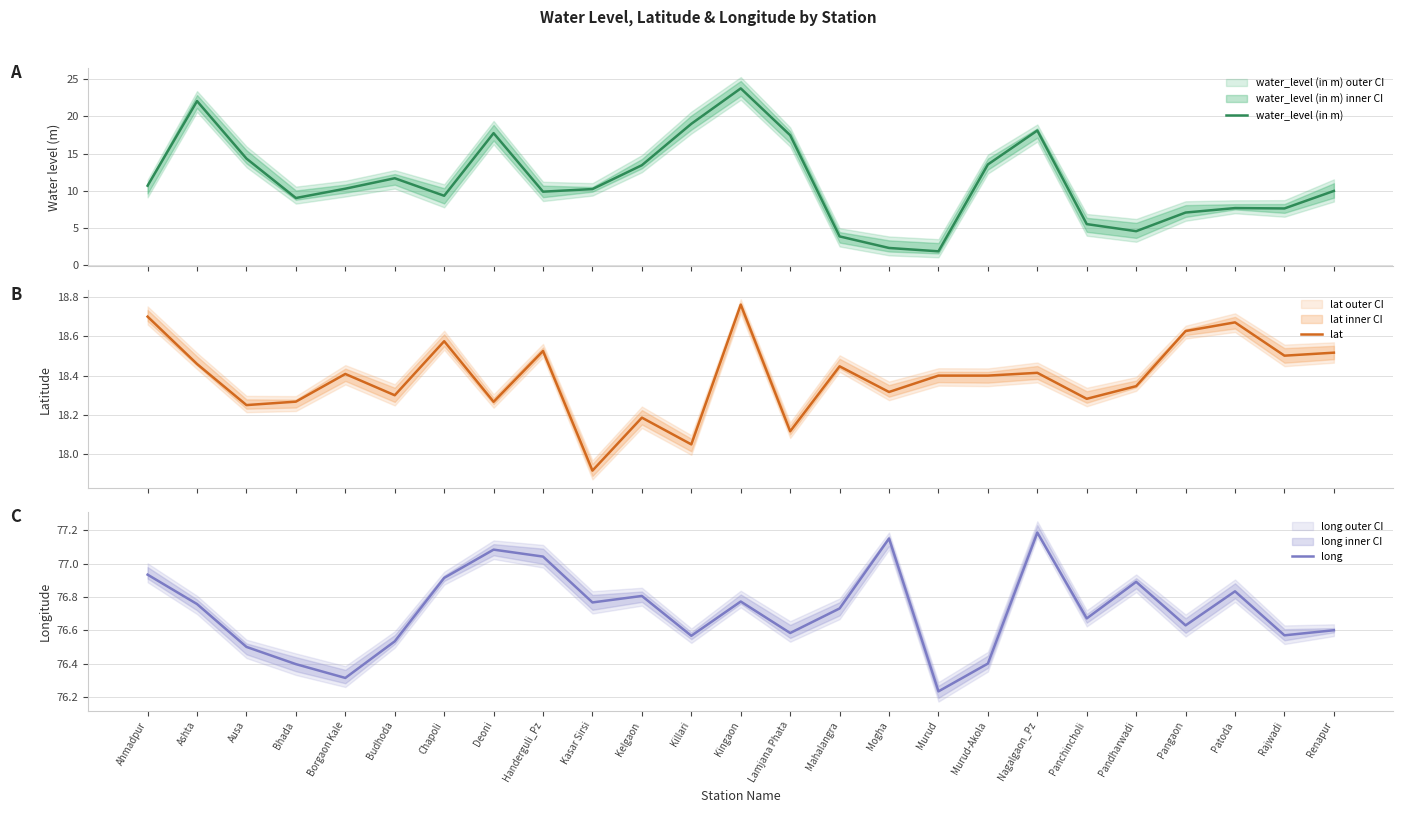

At which category is the sum across all series the highest?

Kingaon